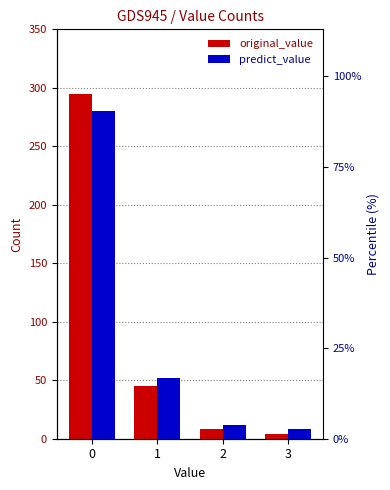

The value of original_value at 3 is 2. True or false?

False